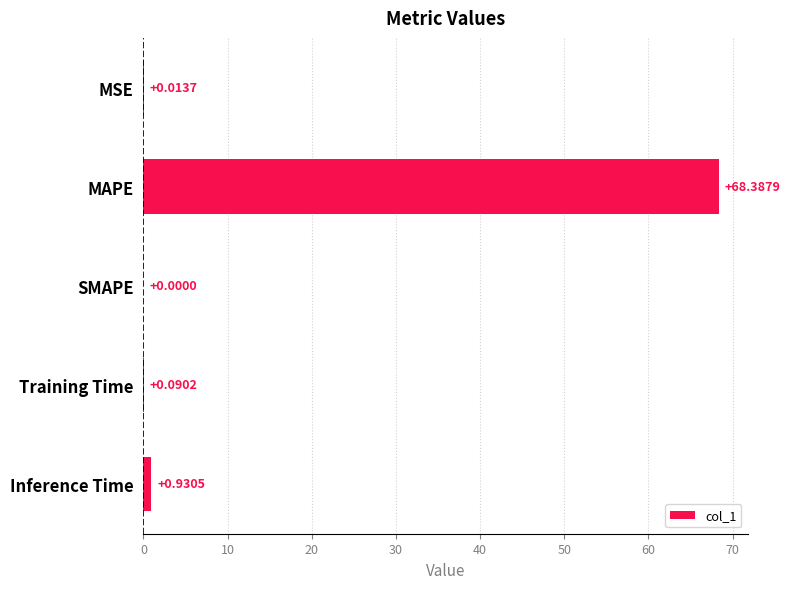

Are the bars horizontal?

Yes